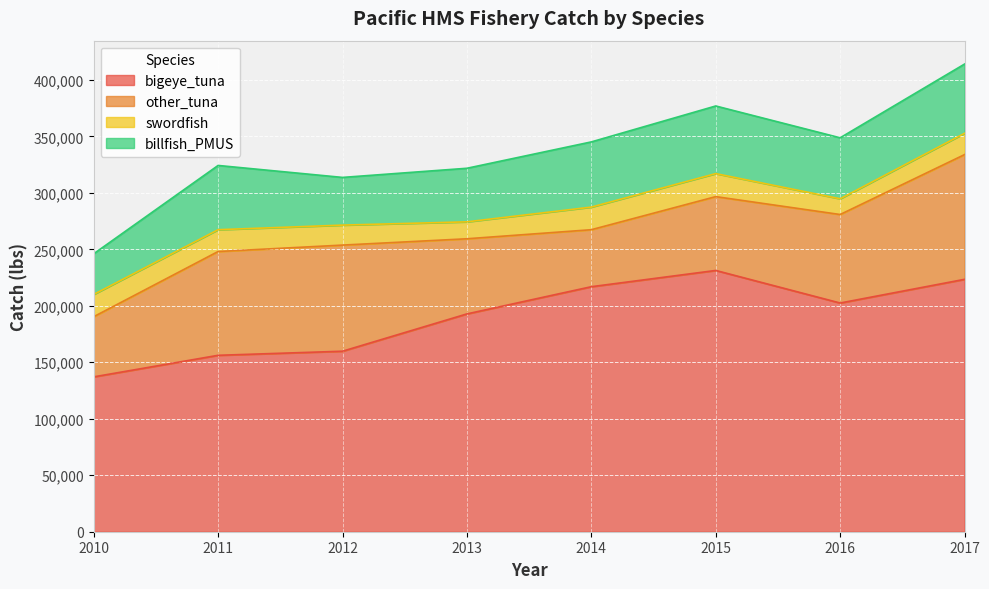

Reading left to right, what are all the values shown in this chart?

bigeye_tuna: 137089	156171	159787	192814	216897	231288	202454	223430
other_tuna: 53244	91879	93946	66516	50458	65349	78348	110419
swordfish: 19703	19311	17686	14989	20012	20366	13925	18847
billfish_PMUS: 36014	56876	42224	47424	57715	59883	53993	61304